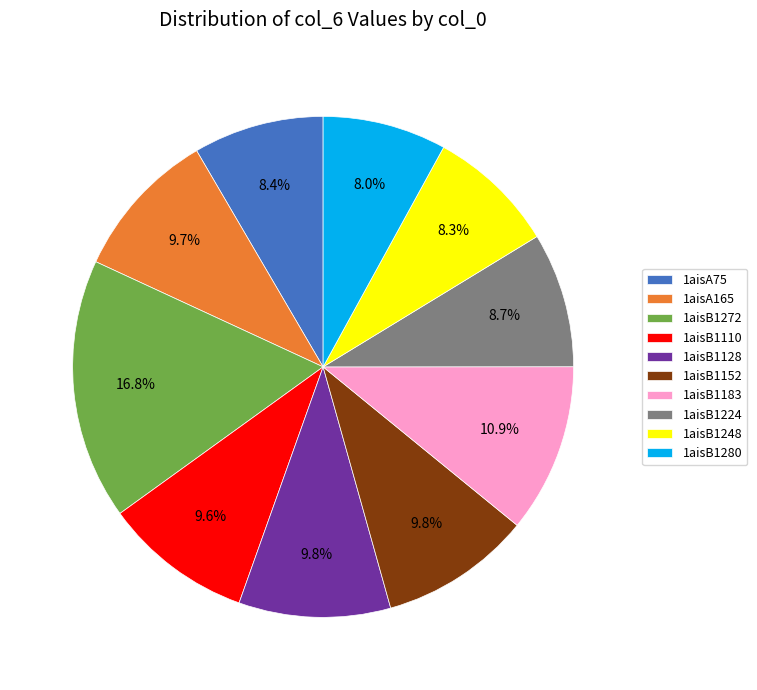

Is it true that 1aisB1183 is 24% of the pie?

False